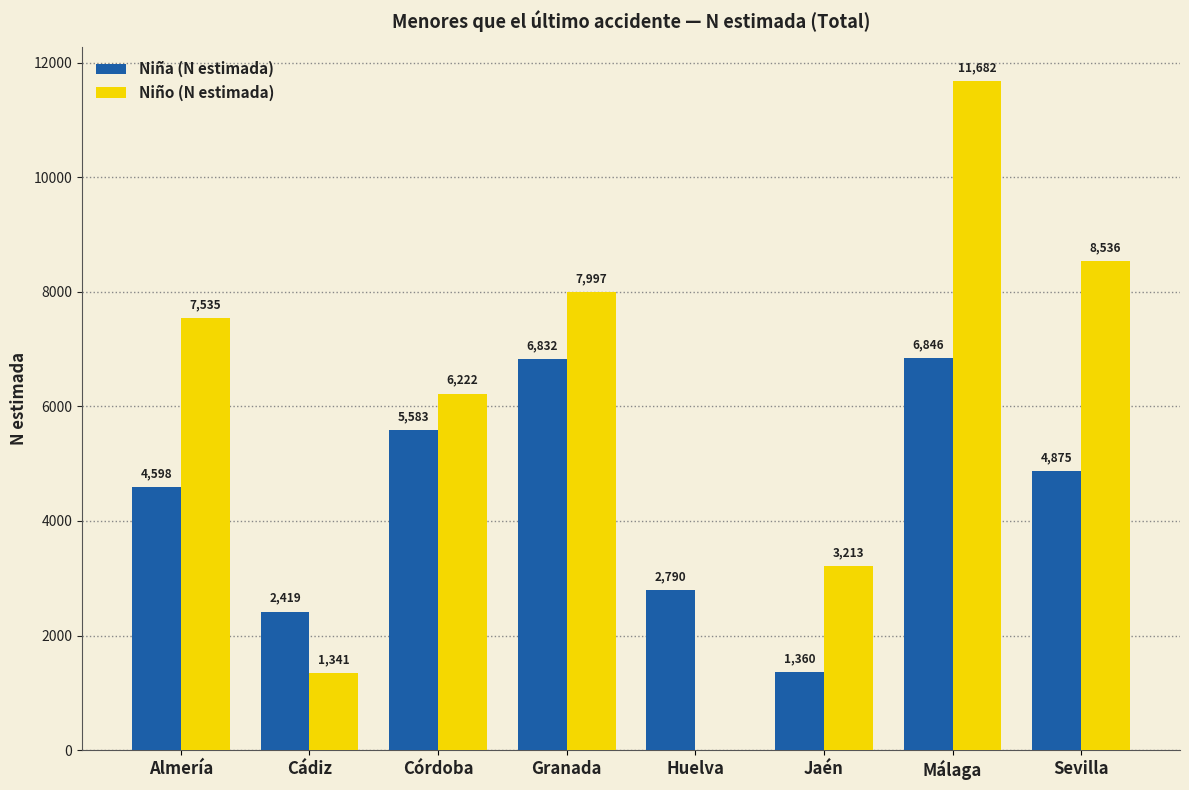

What is the sum of all Niño (N estimada) values?

46526